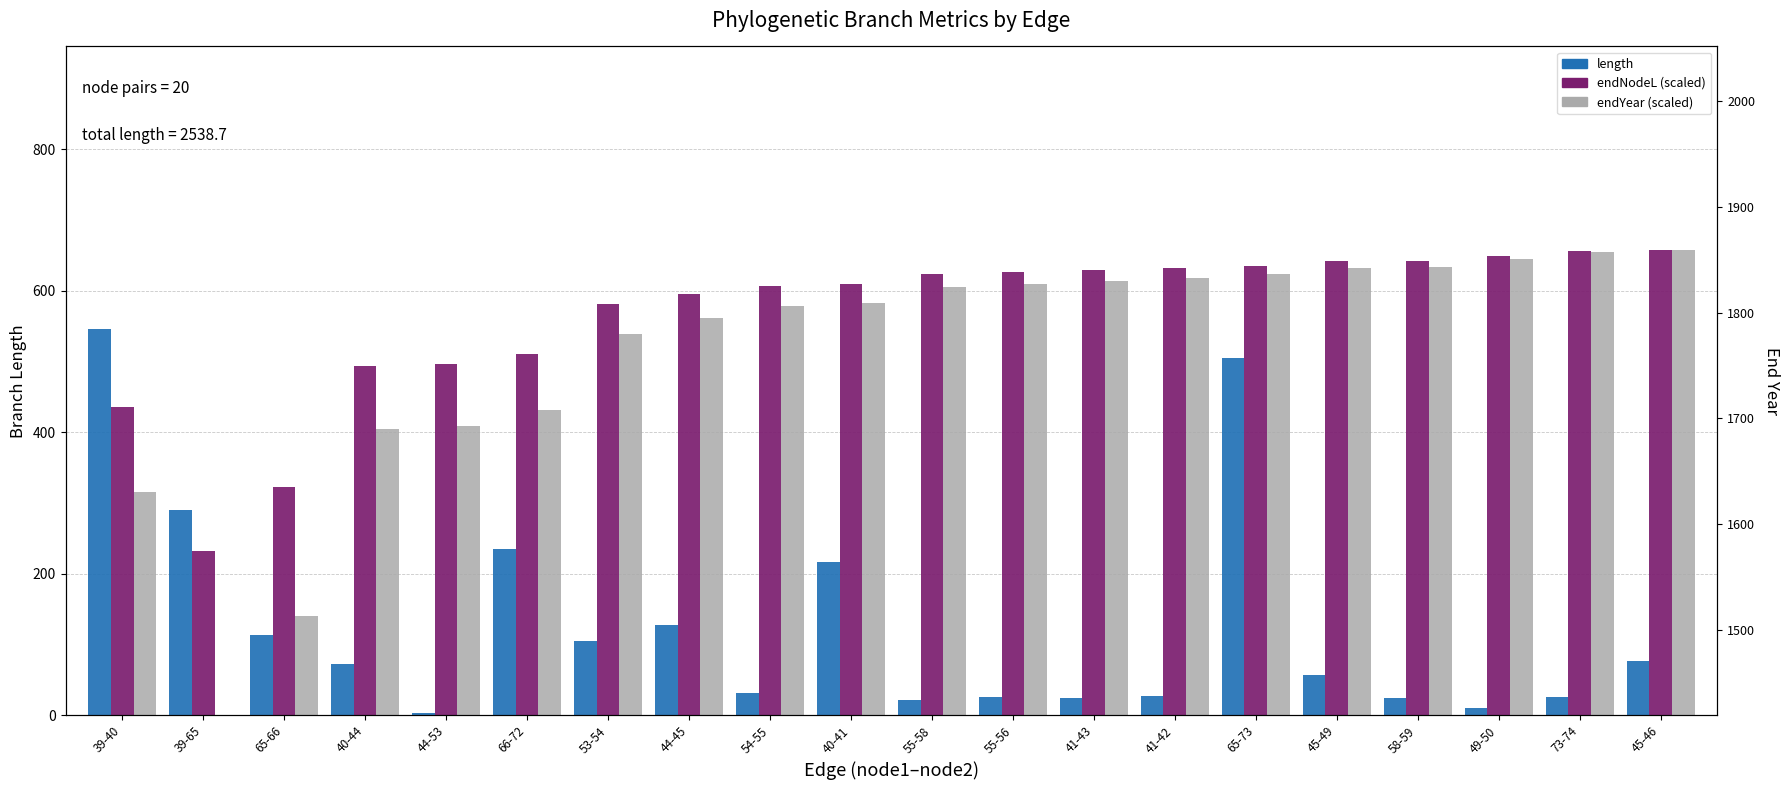

What is the maximum value for length?

545.3